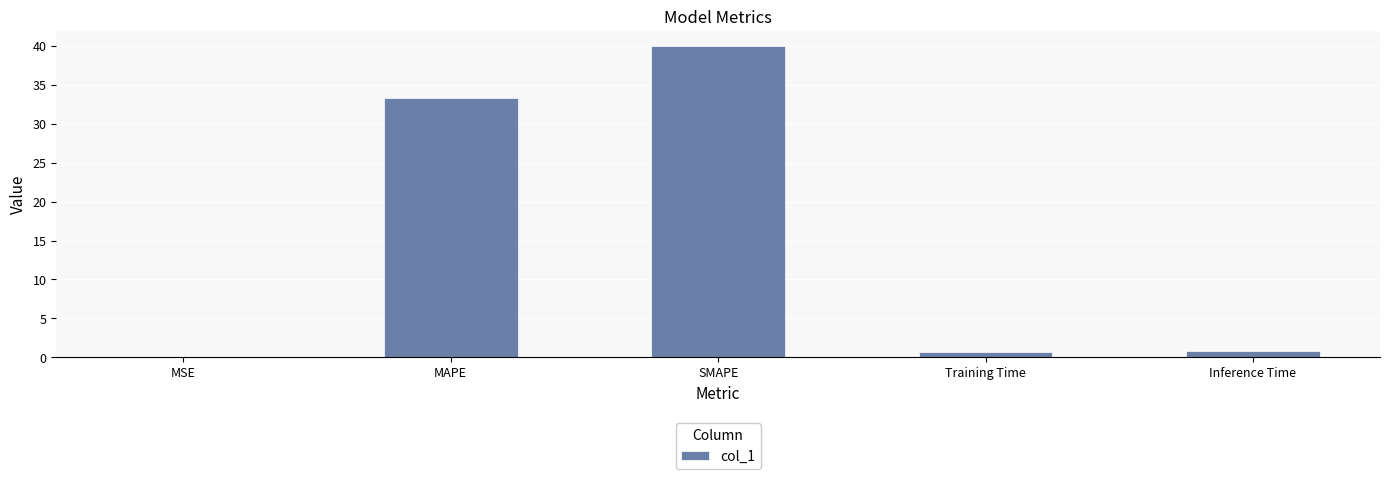

Between MAPE and Training Time, which is larger?

MAPE